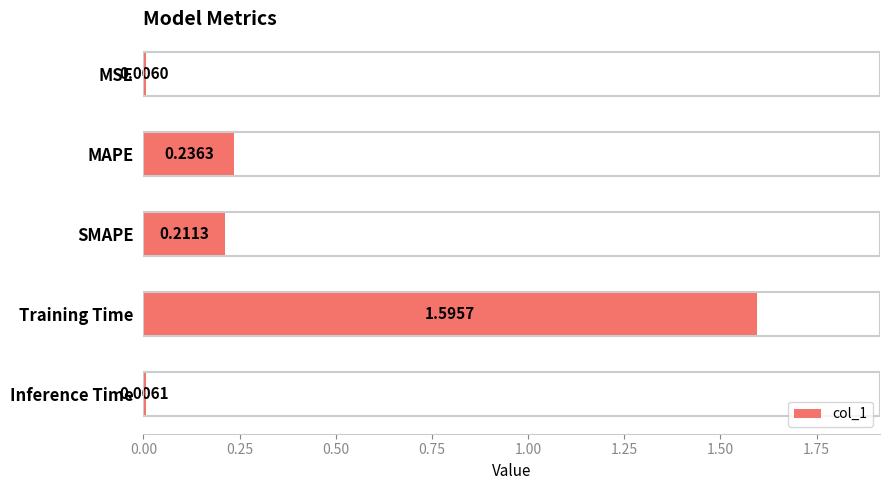

Which category has the lowest value across all series?

MSE